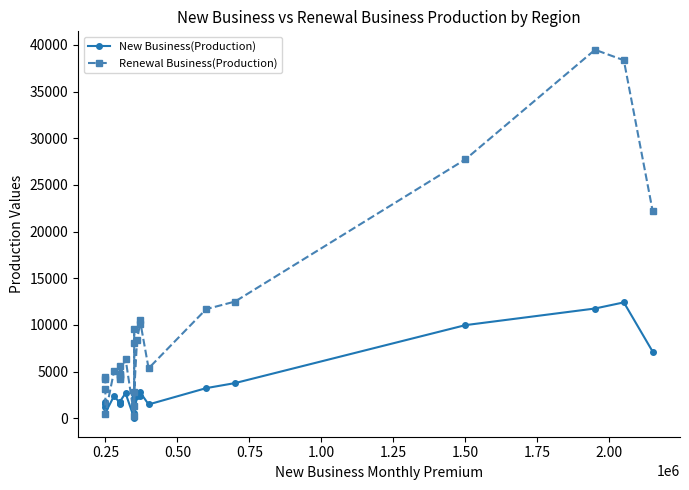

At how many categories does at least one series exceed 2787?

22